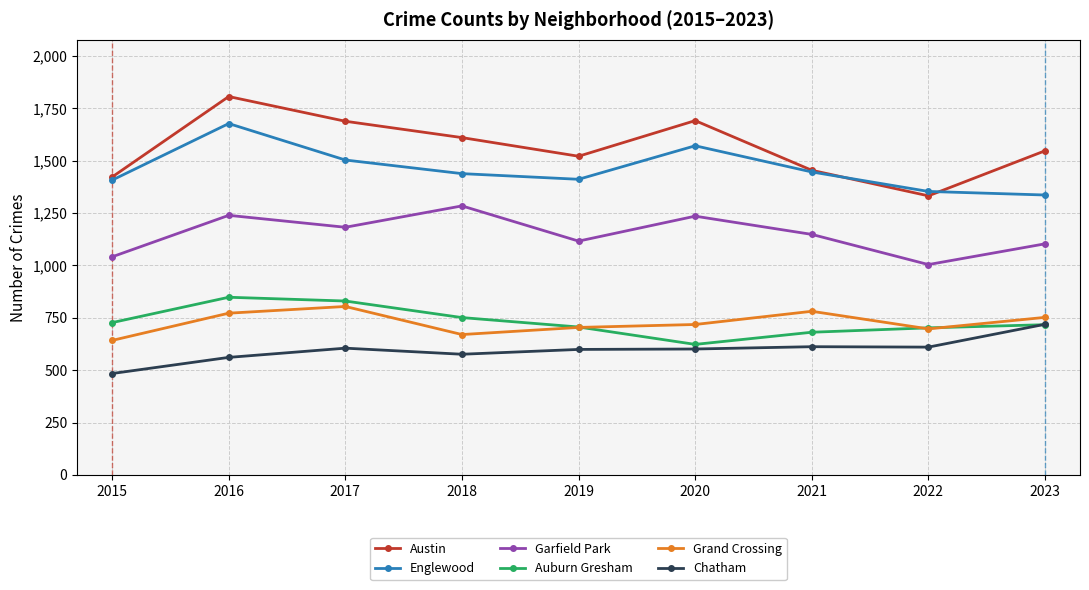

Which category has the highest value in the Chatham series?

2023